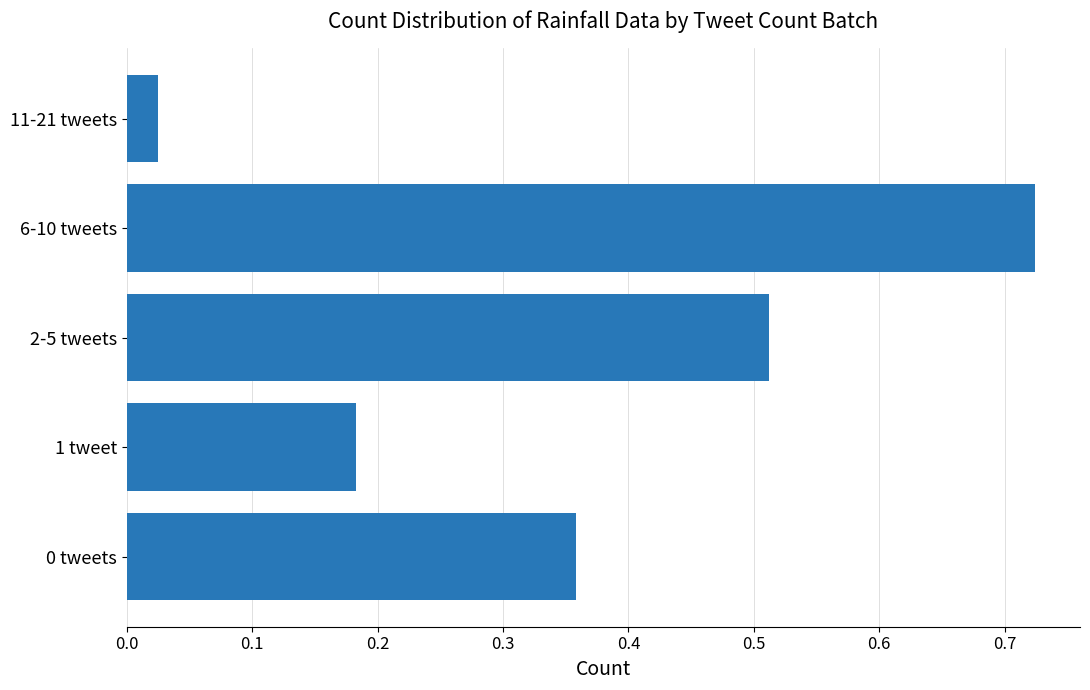

Which has a higher value, 2-5 tweets or 1 tweet?

2-5 tweets